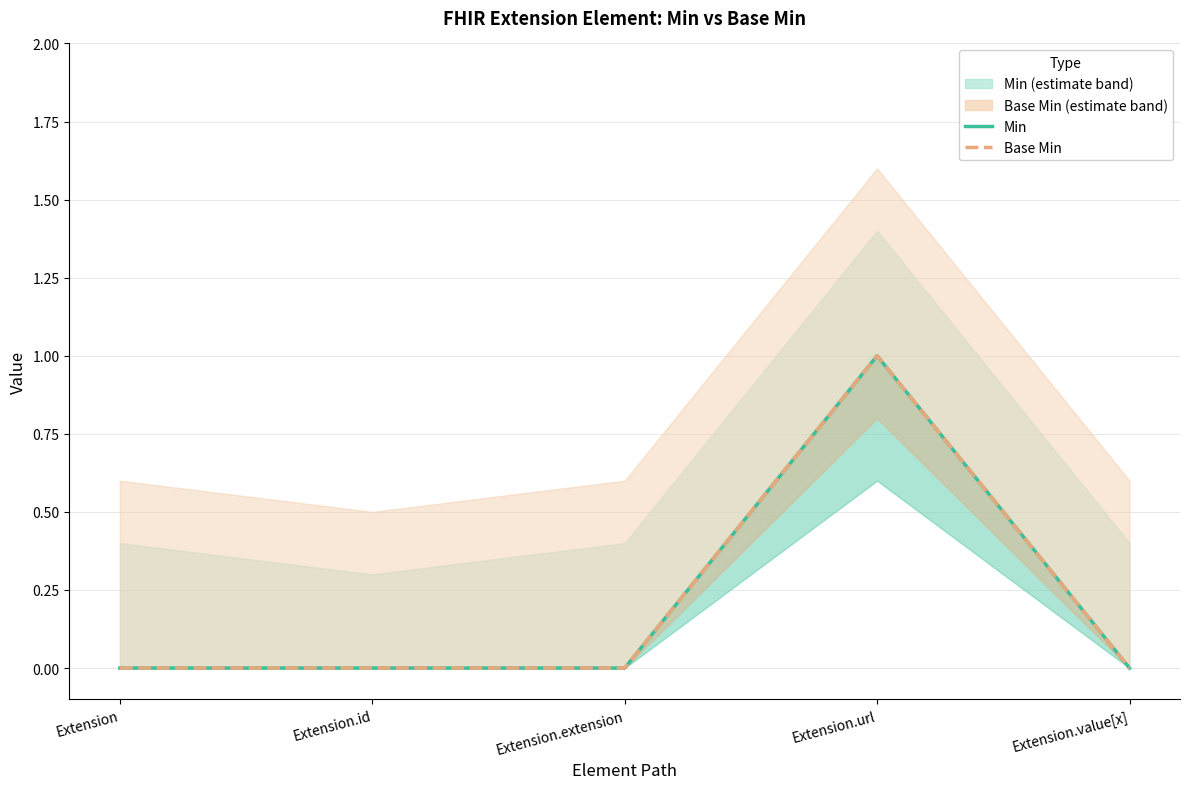

Where is Min nearest to the value 0?

Extension